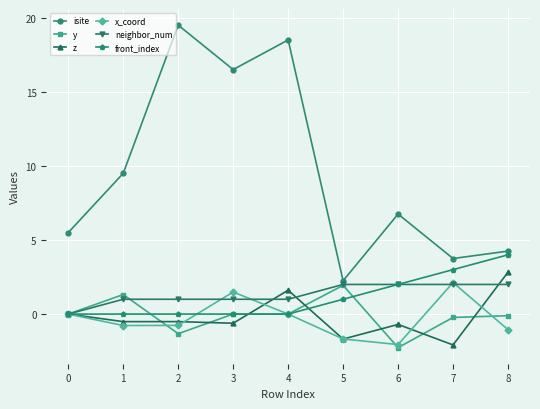

The neighbor_num series shows 2.0 at 6. True or false?

True